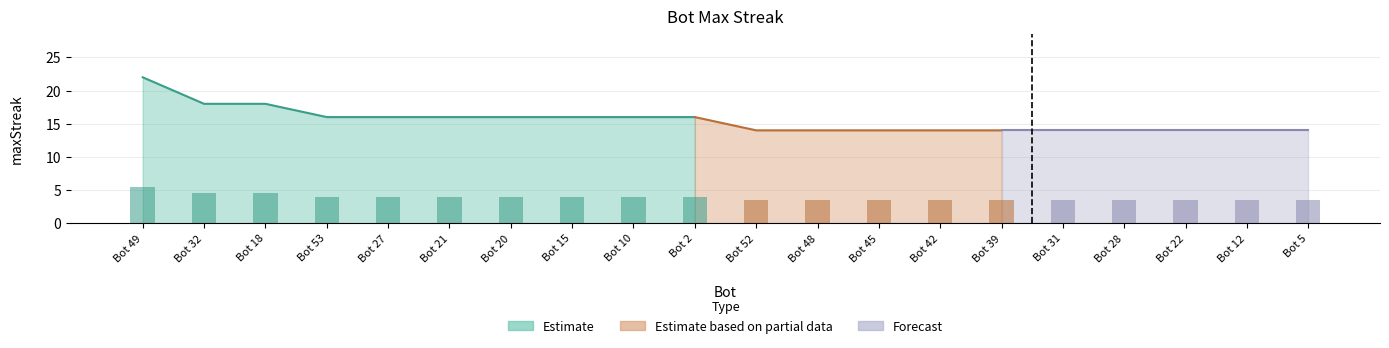

What is the change in value from Bot 15 to Bot 12?

-0.5